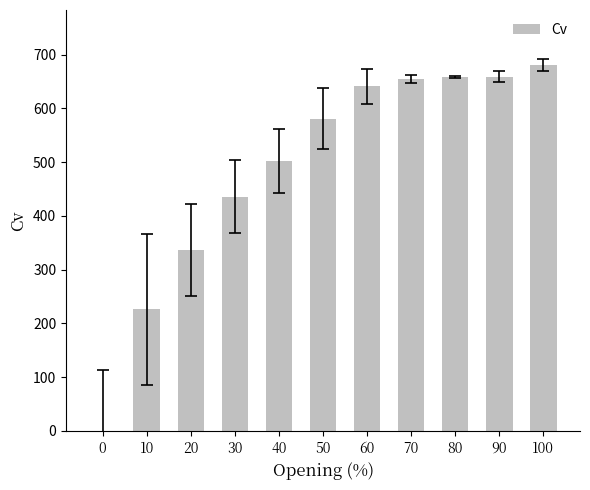

The chart shows a value of 581 at 50. True or false?

True